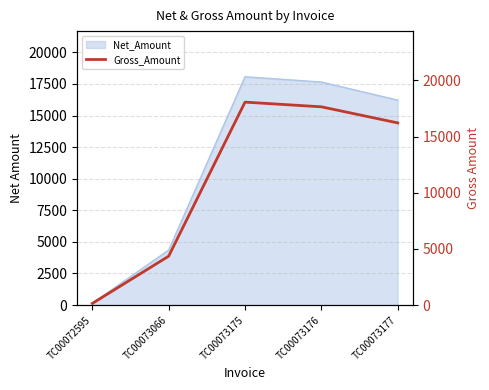

What is the value of the 5th point from the left?

16218.1